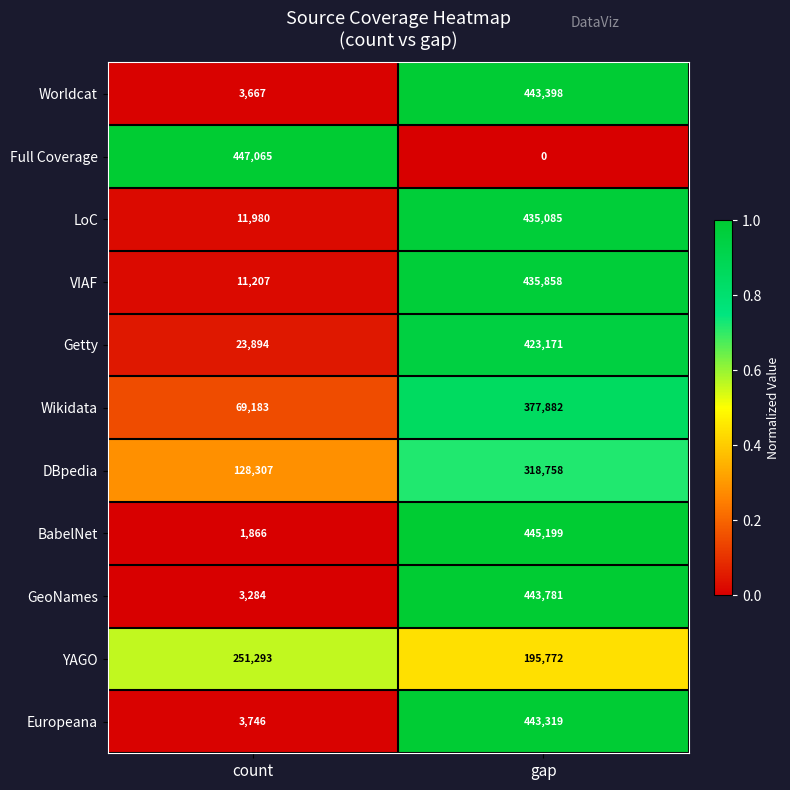

Reading right to left, transcribe all the data shown in this chart.

Worldcat: 443398	3667
Full Coverage: 0	447065
LoC: 435085	11980
VIAF: 435858	11207
Getty: 423171	23894
Wikidata: 377882	69183
DBpedia: 318758	128307
BabelNet: 445199	1866
GeoNames: 443781	3284
YAGO: 195772	251293
Europeana: 443319	3746